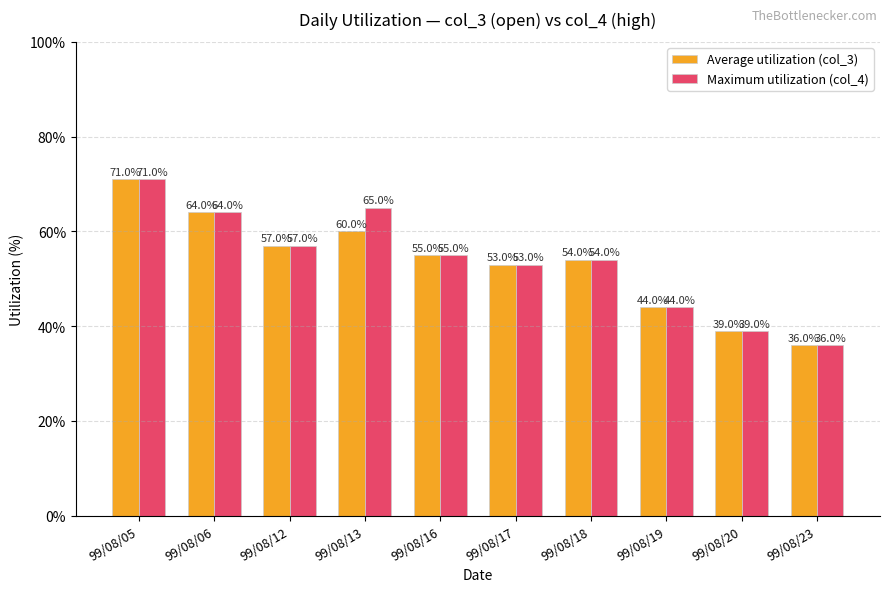

What is the approximate value of Average utilization (col_3) at 99/08/19?

44.0